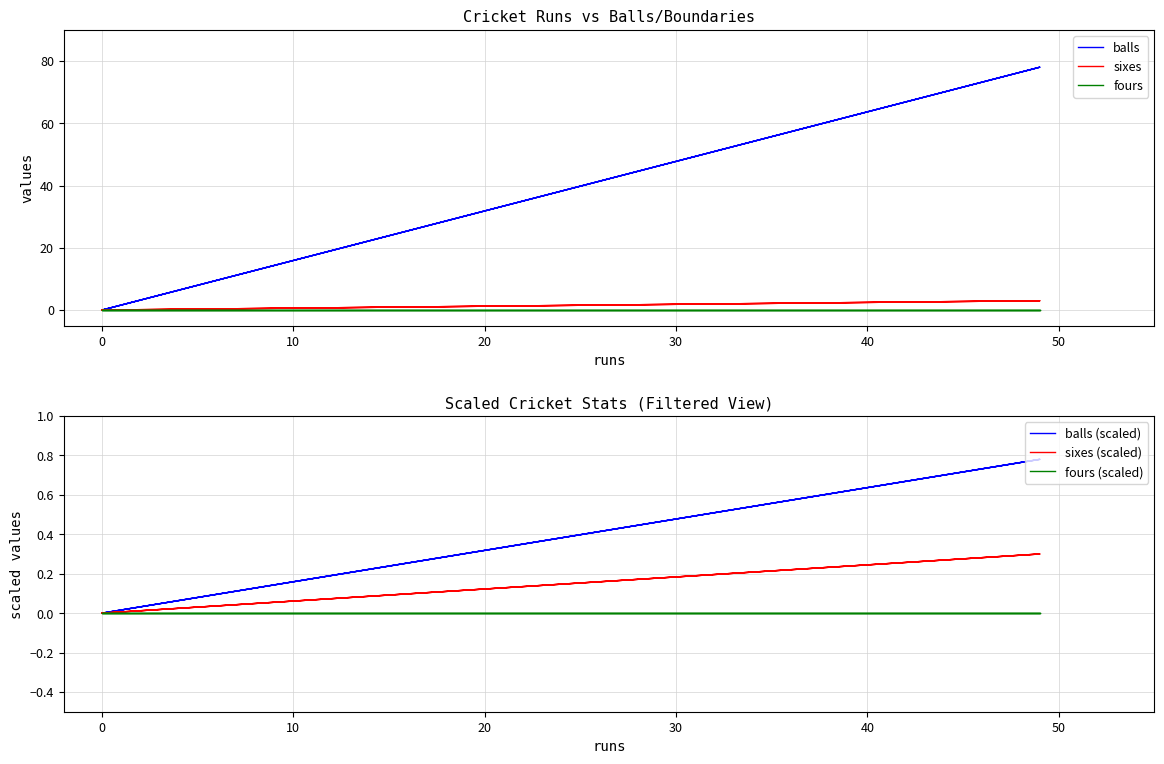

At 20, list the series in order from smallest to largest.

fours, fours (scaled), sixes (scaled), balls (scaled), sixes, balls